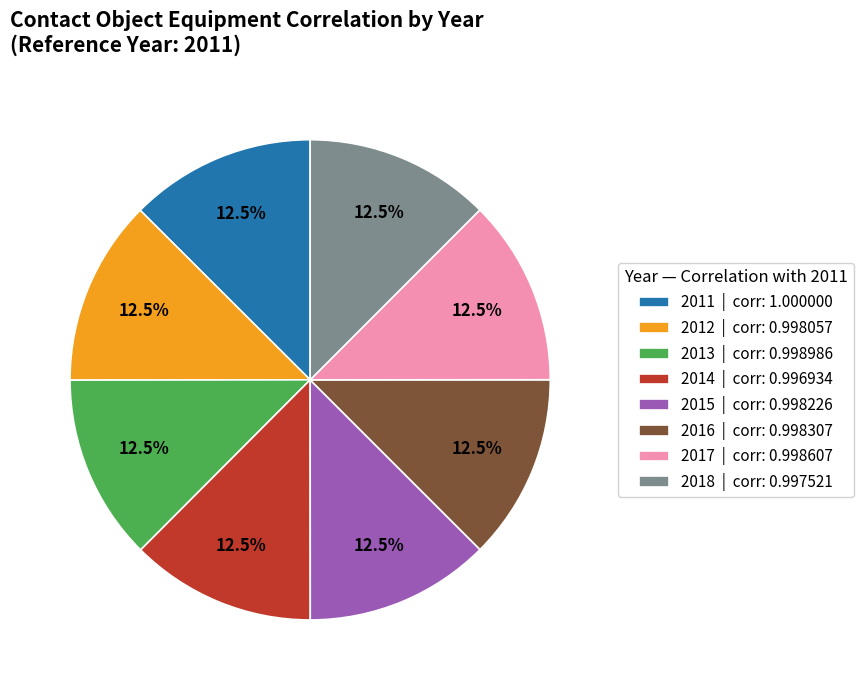

Is there a majority slice in this chart?

No